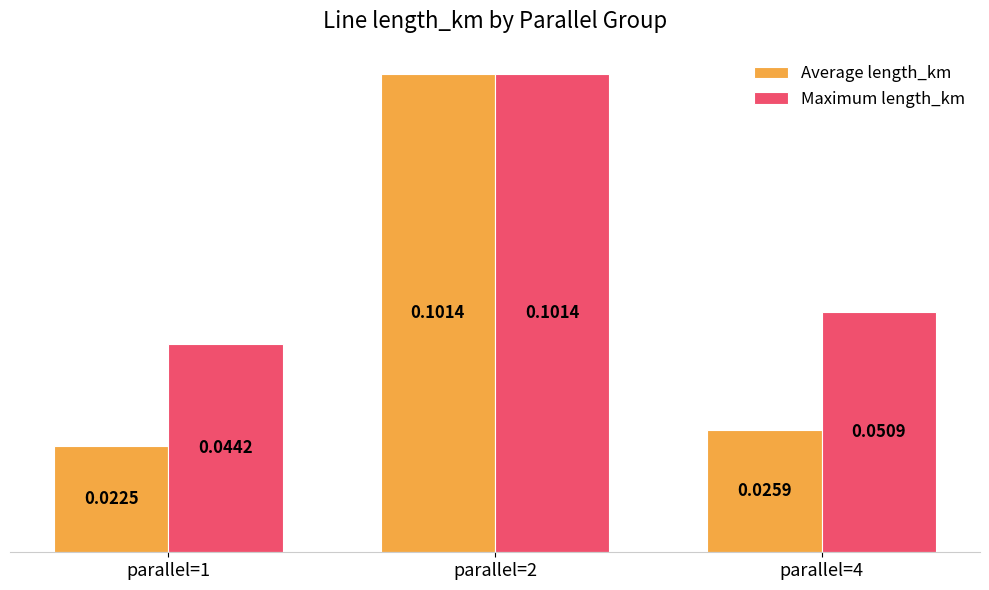

What are all the series names shown in the legend?

Average length_km, Maximum length_km